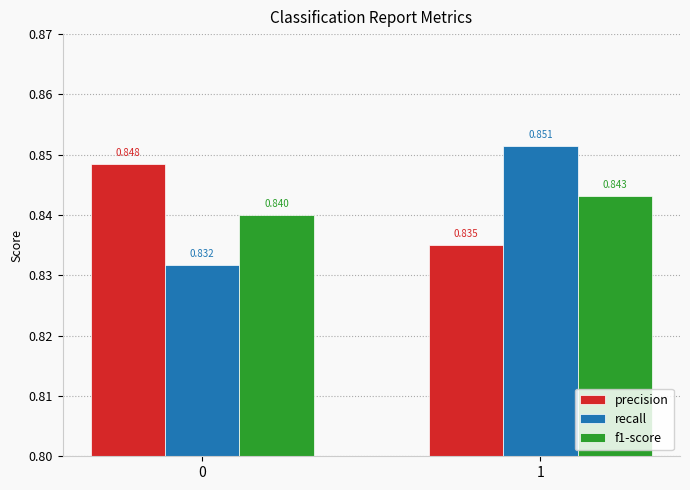

Between 0 and 1, which series saw the biggest shift?

recall